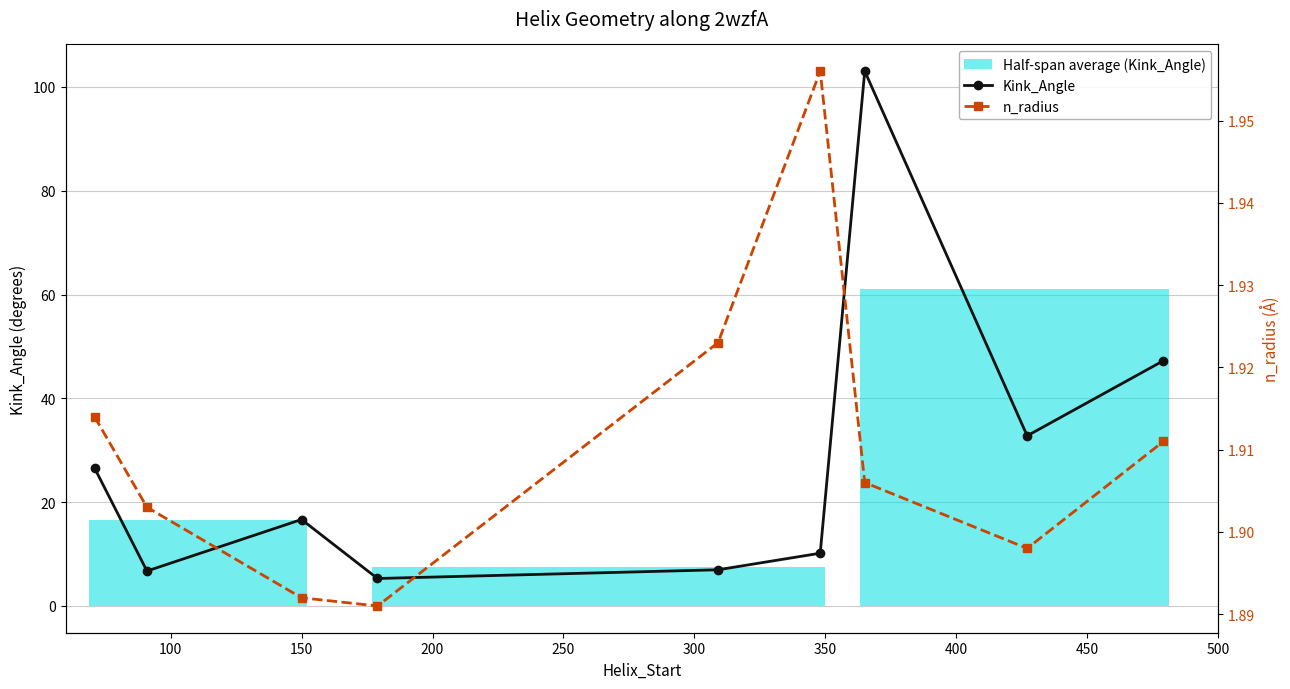

Reading right to left, what are all the values shown in this chart?

Kink_Angle: 47.3	32.8	103.0	10.2	7.0	5.3	16.7	6.7	26.6
n_radius: 1.9	1.9	1.9	2.0	1.9	1.9	1.9	1.9	1.9